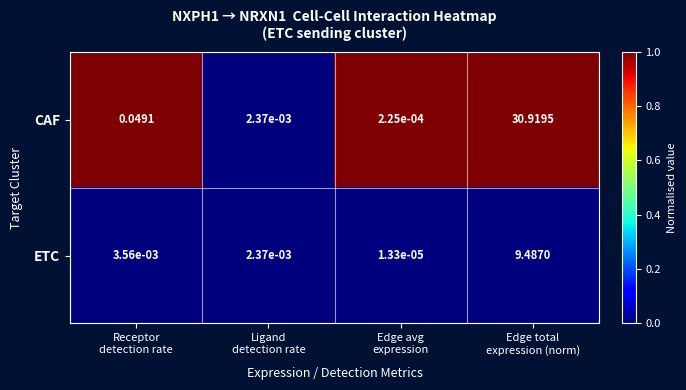

Which series has the largest range (max minus min)?

CAF